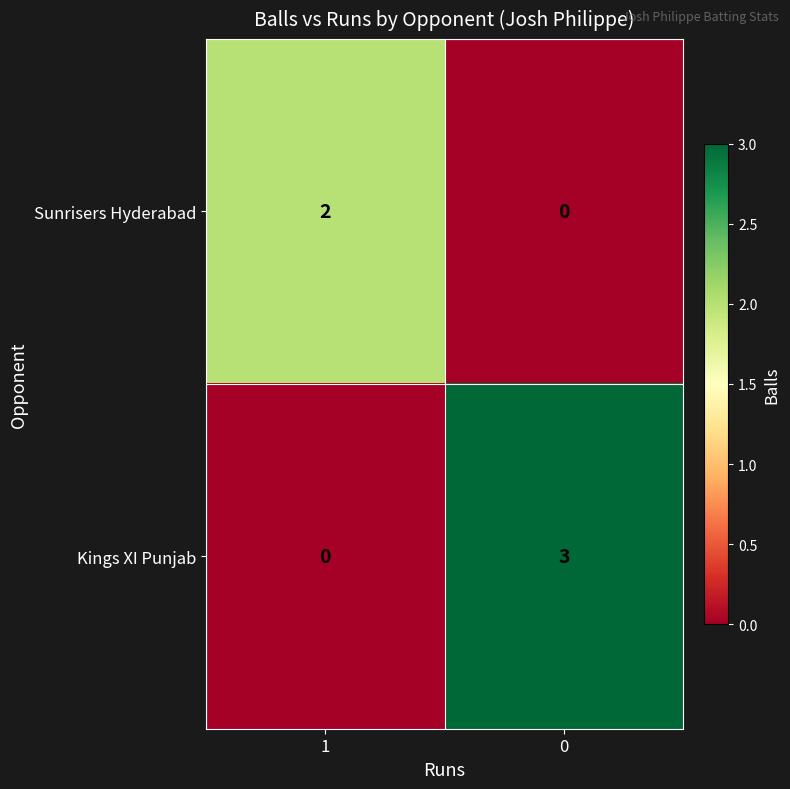

How many data points does each series have?

2